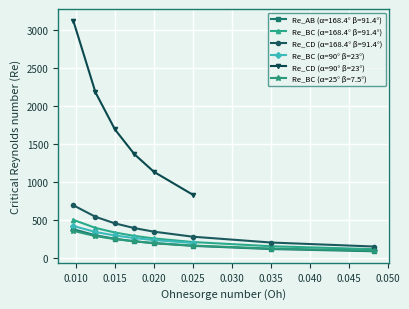

True or false: Re_CD (α=90° β=23°) and Re_BC (α=90° β=23°) cross at least once.

False